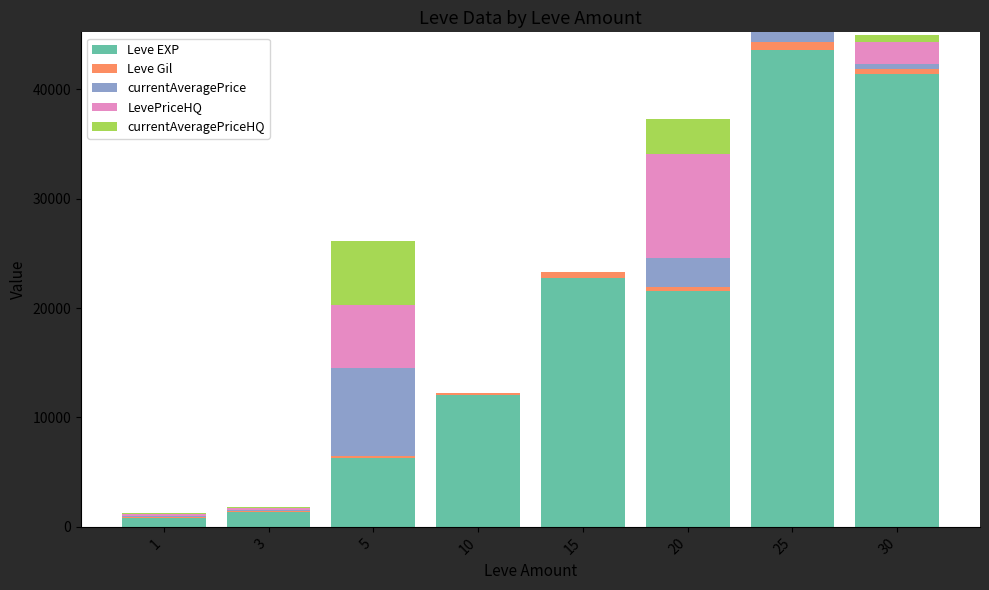

What is the sum of all Leve EXP values?

149840.0